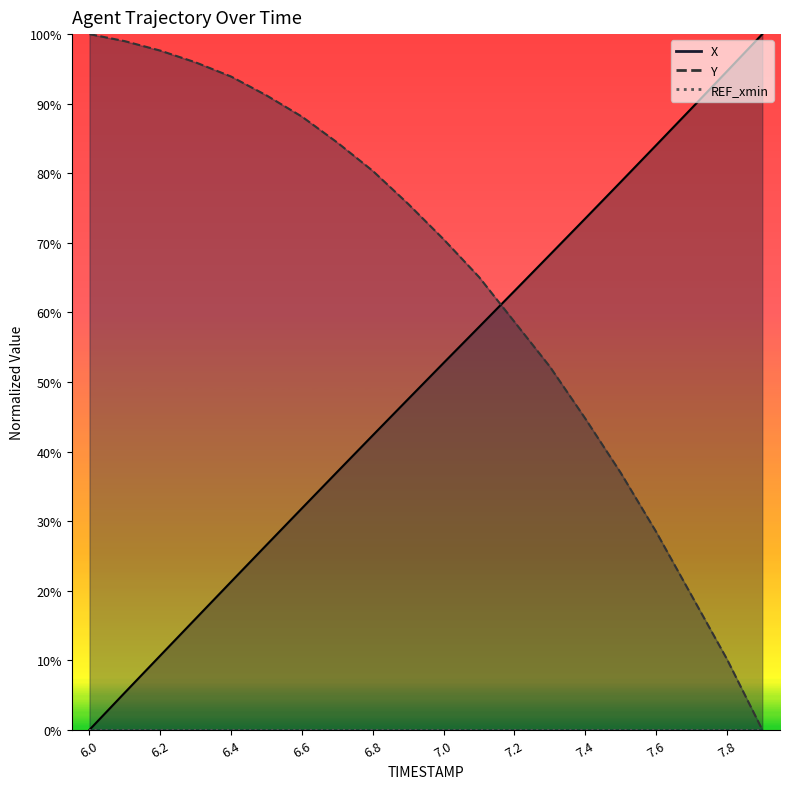

How many times do X and Y cross each other?

1